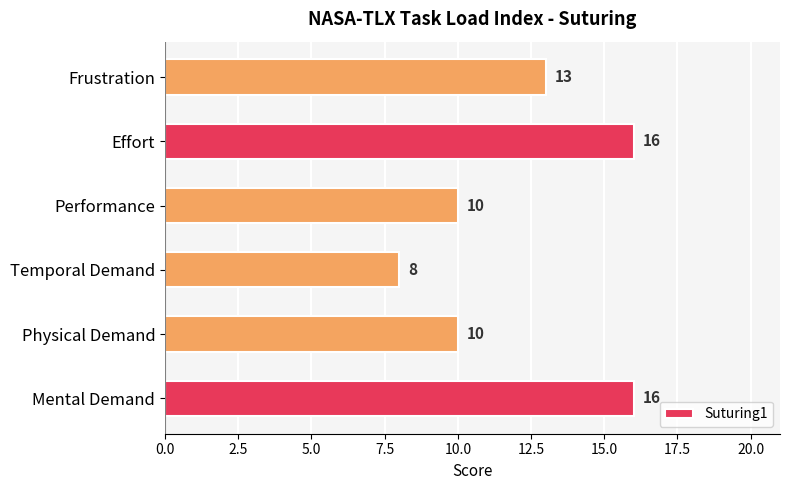

The value at Effort is 23. True or false?

False